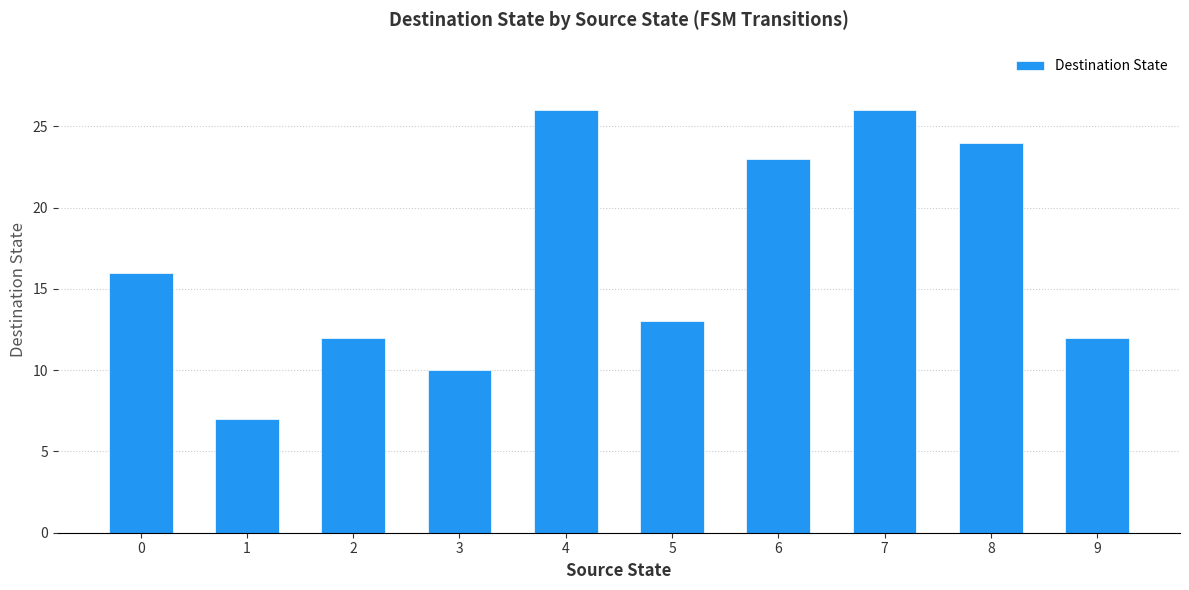

What is the sum of all values?

169